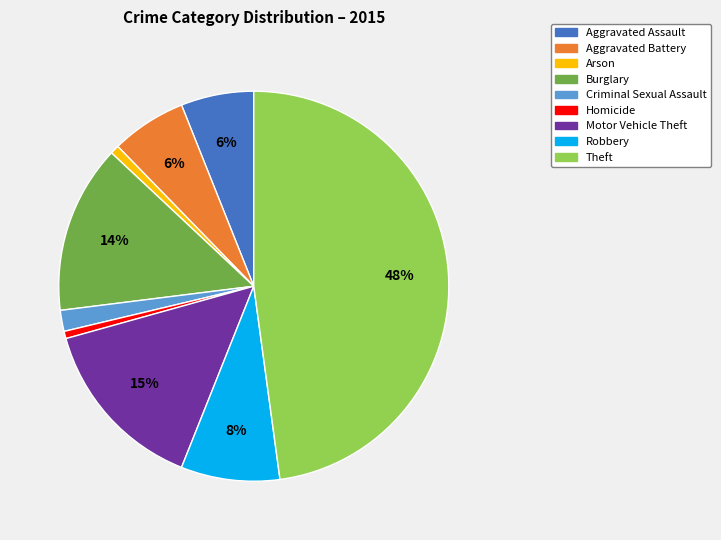

Which slice is the largest?

Theft